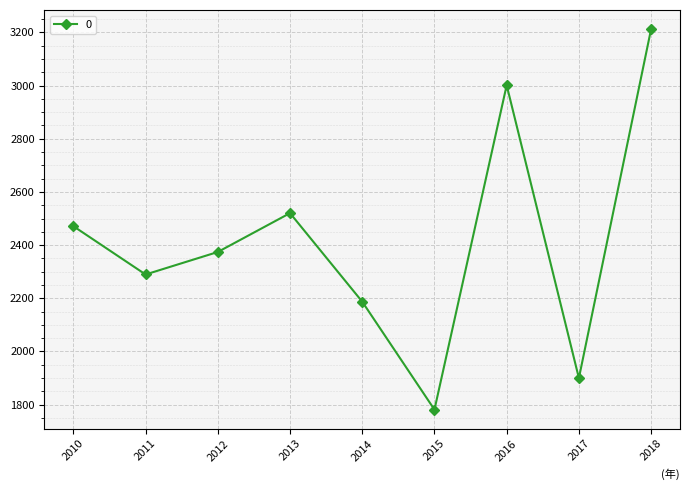

What is the value of the 1st point from the left?

2471.1